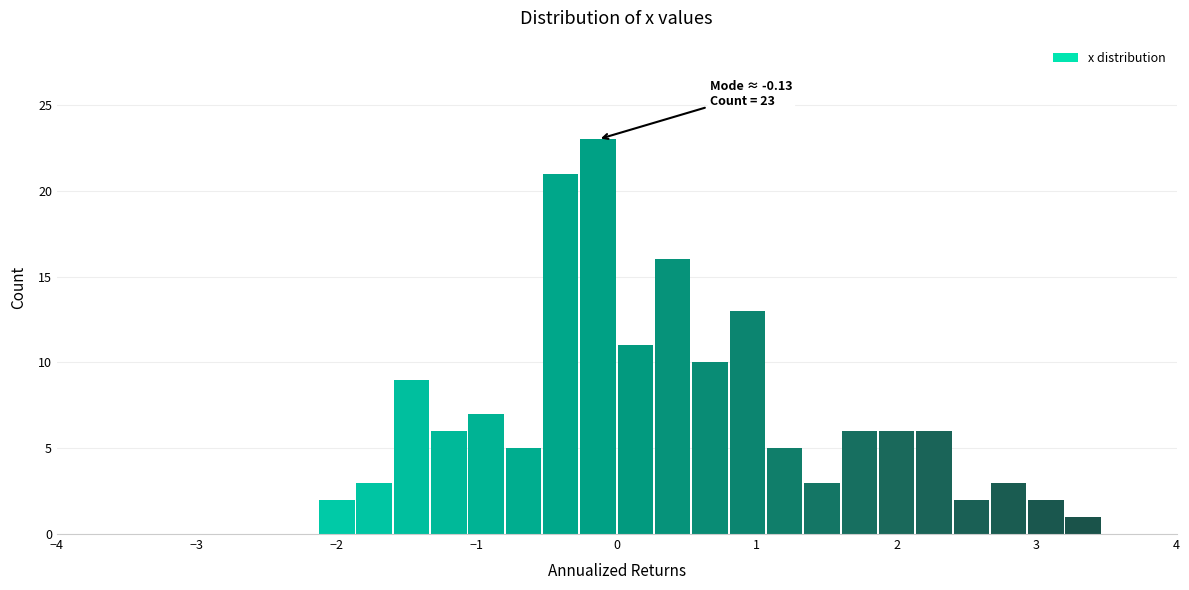

Read against the x-axis, roughly where is the centre of the tallest bar?

-0.1